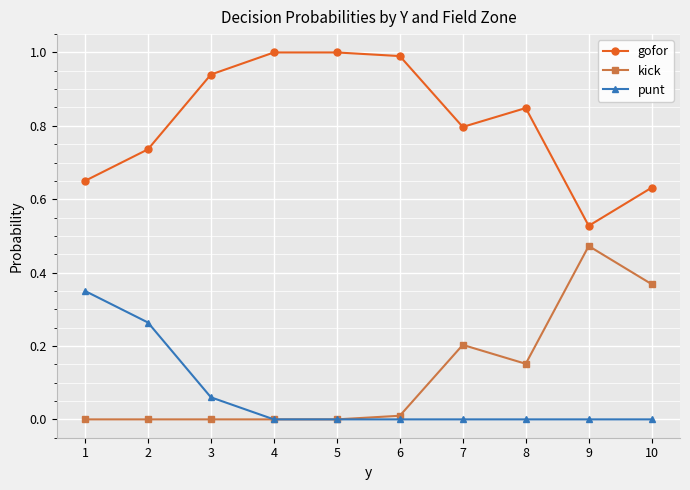

True or false: gofor and kick cross at least once.

False